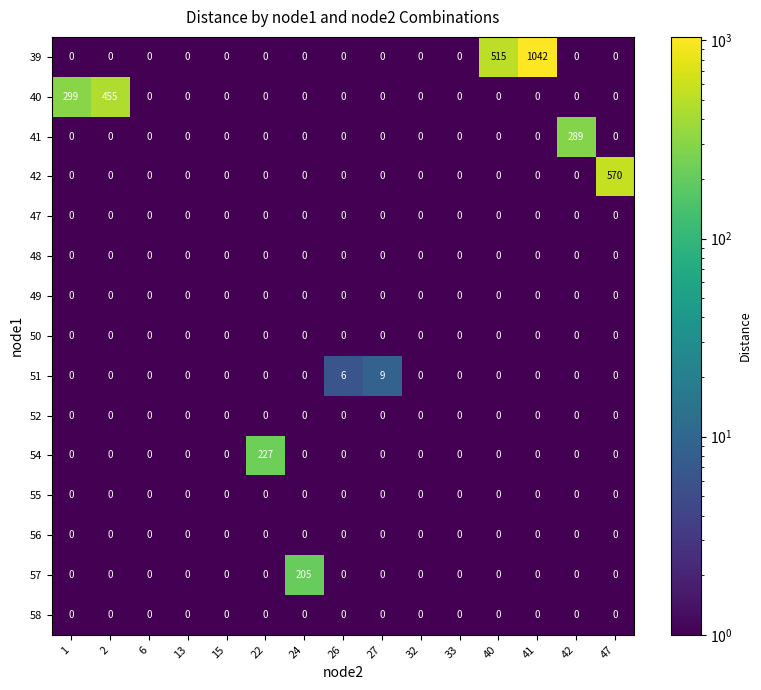

The value of 40 at 26 is -168. True or false?

False